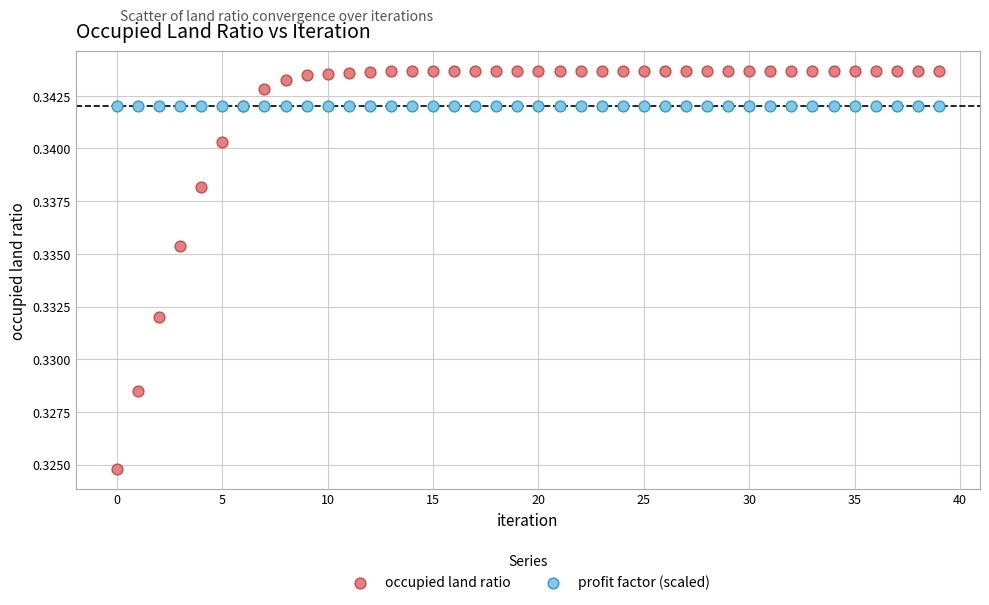

What are all the series names shown in the legend?

occupied land ratio, profit factor (scaled)